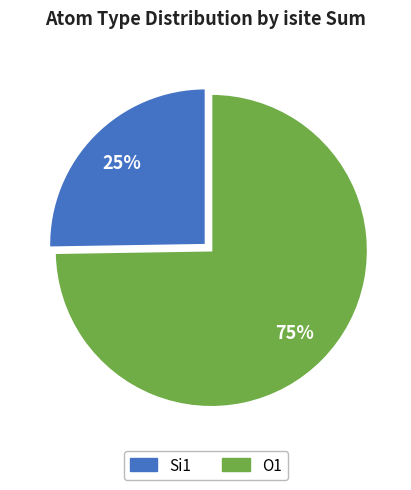

To the nearest percent, what is the average slice percentage?

50%